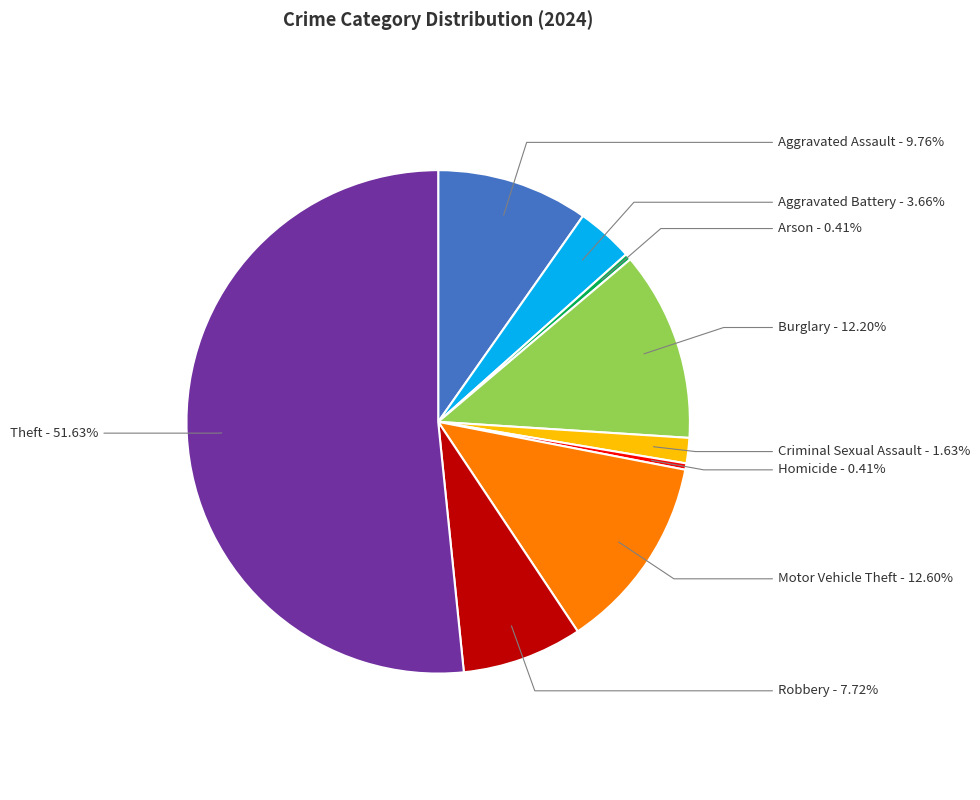

To the nearest percent, what portion does Motor Vehicle Theft represent?

13%